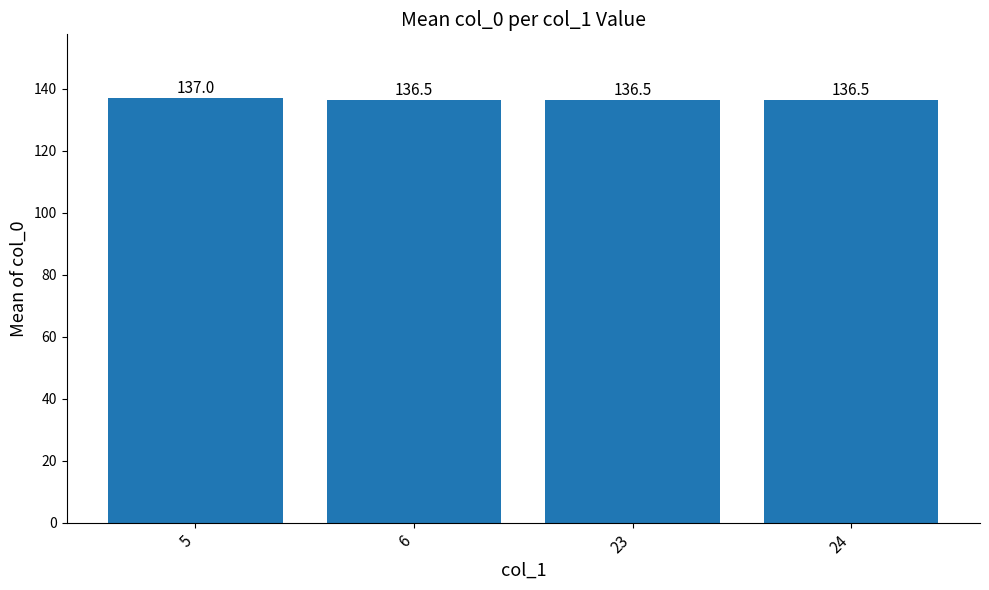

What is the minimum value shown in the chart?

136.5